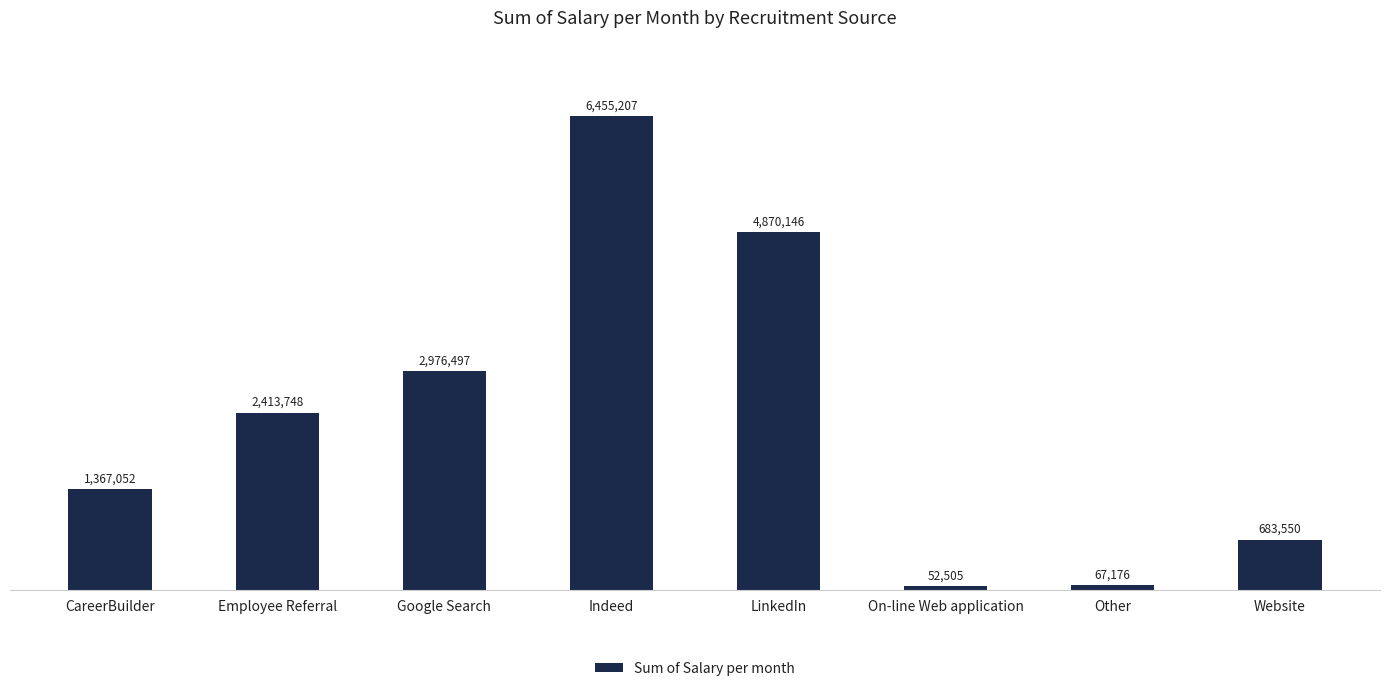

Are the bars horizontal?

No